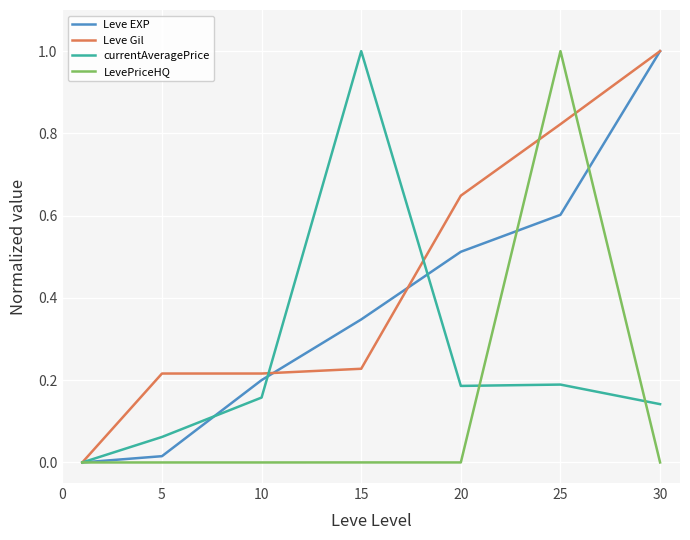

Which series has the largest total across all categories?

Leve Gil